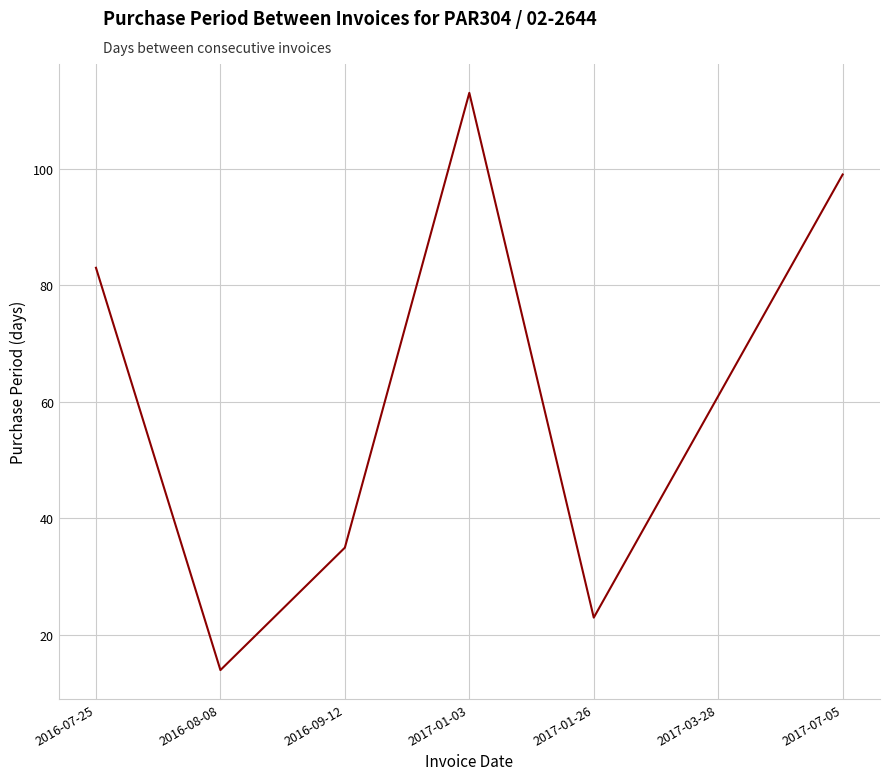

Which category has the highest value across all series?

2017-01-03